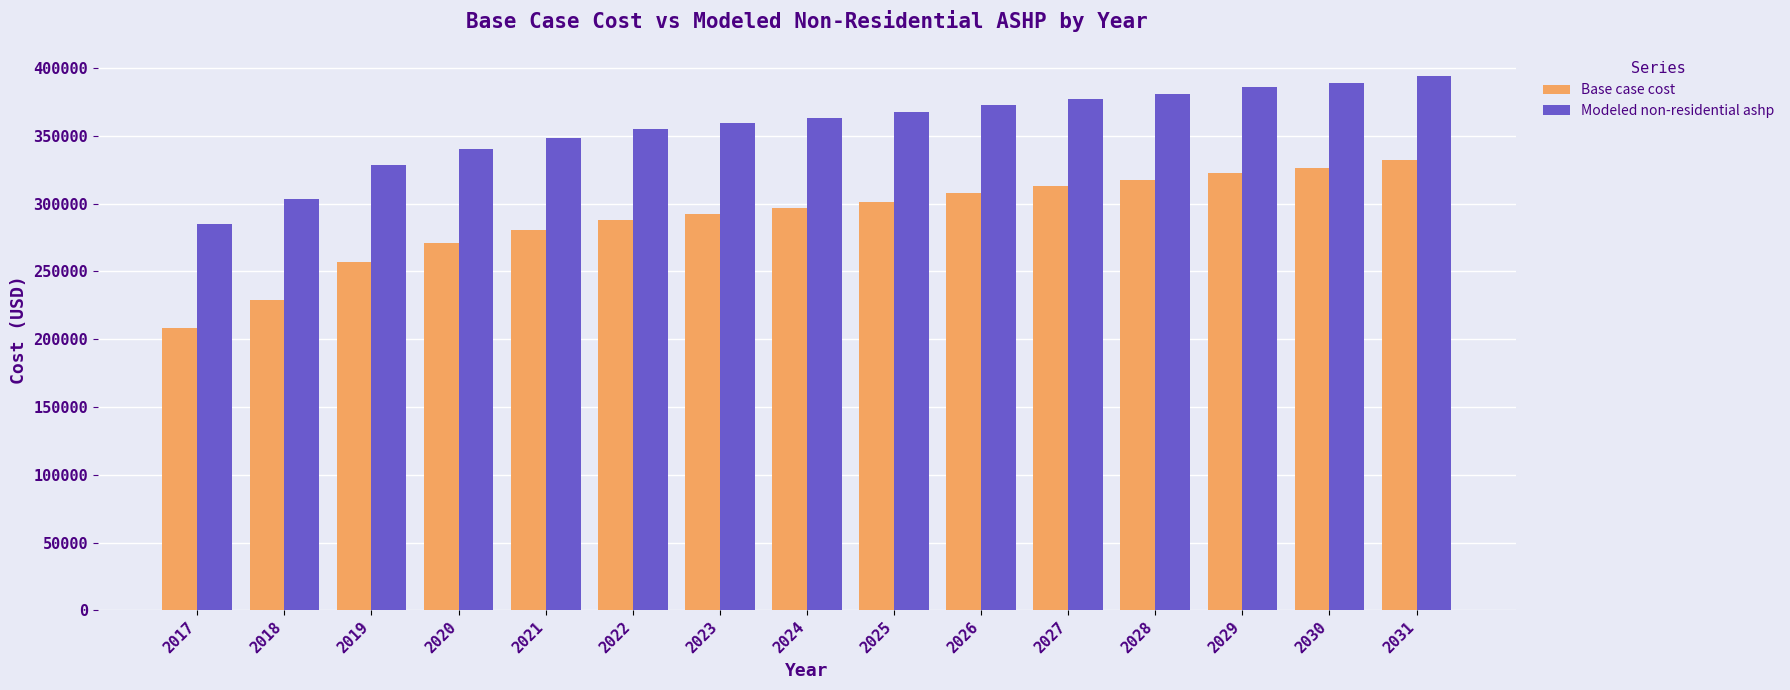

Between 2021 and 2023, which series saw the biggest shift?

Base case cost